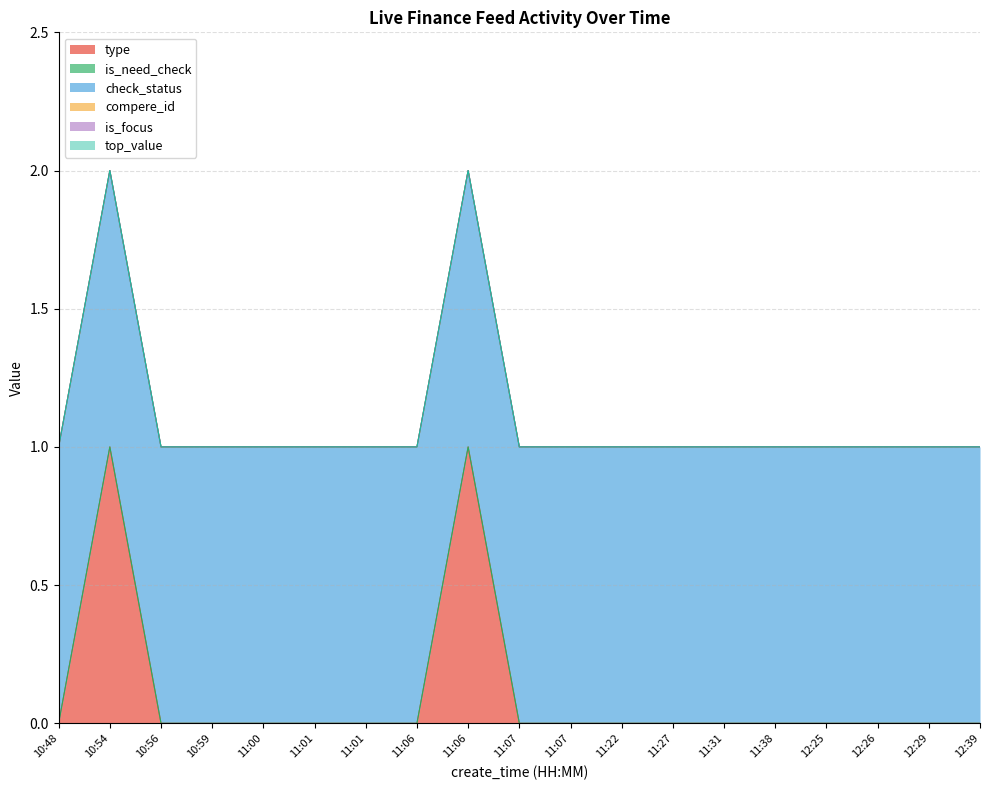

True or false: is_focus and compere_id intersect in this chart.

False